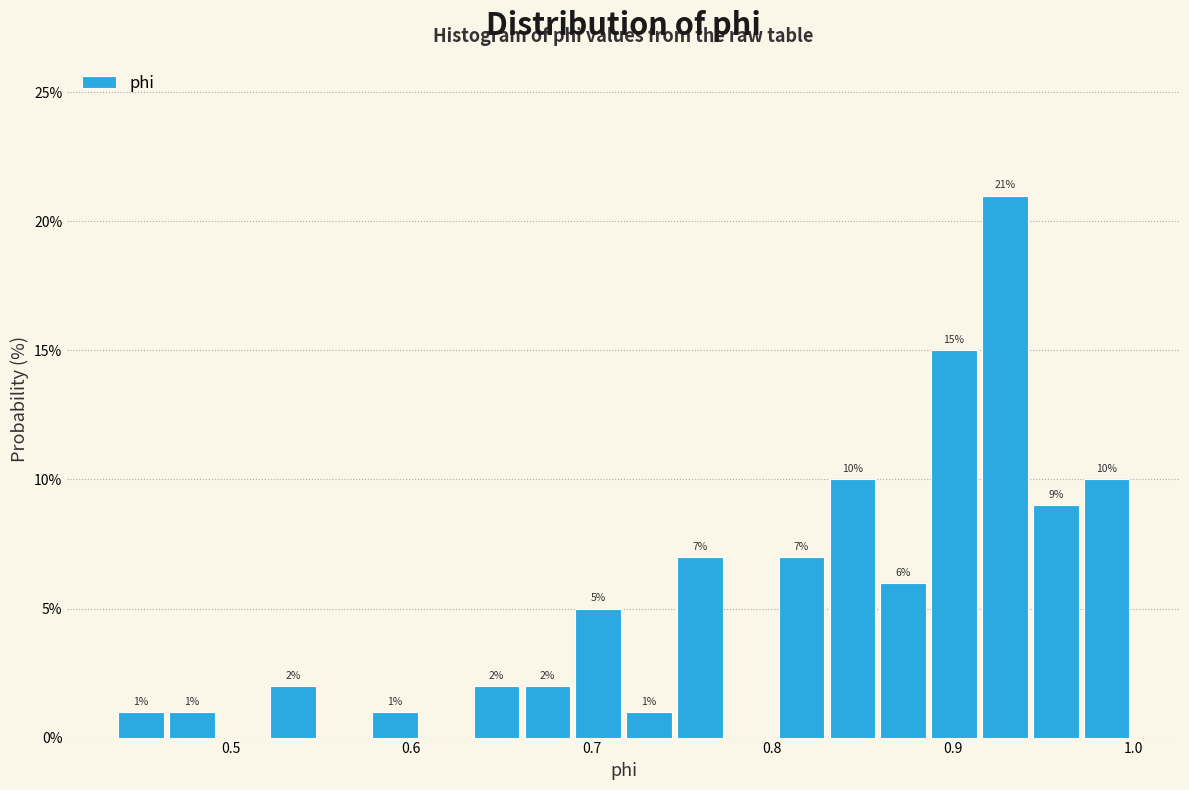

Read against the x-axis, roughly where is the centre of the tallest bar?

0.93